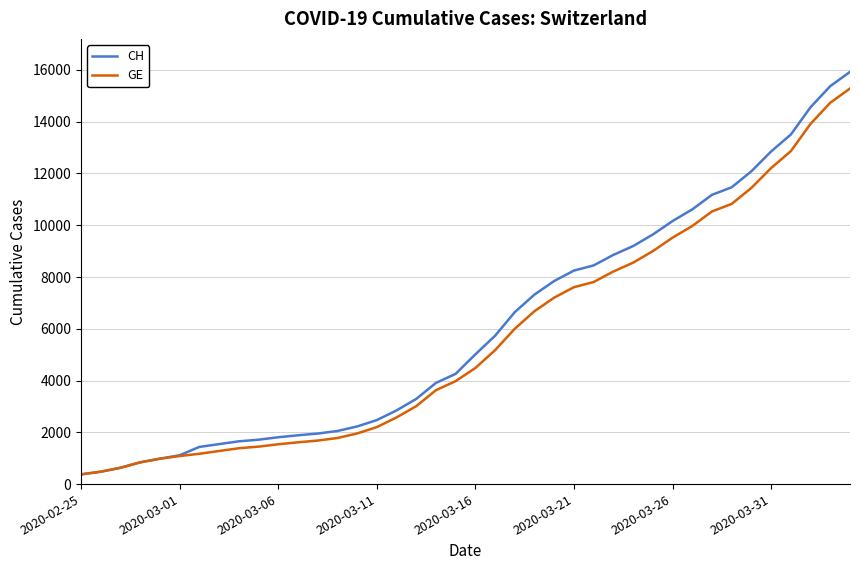

Which series has the widest spread of values?

CH